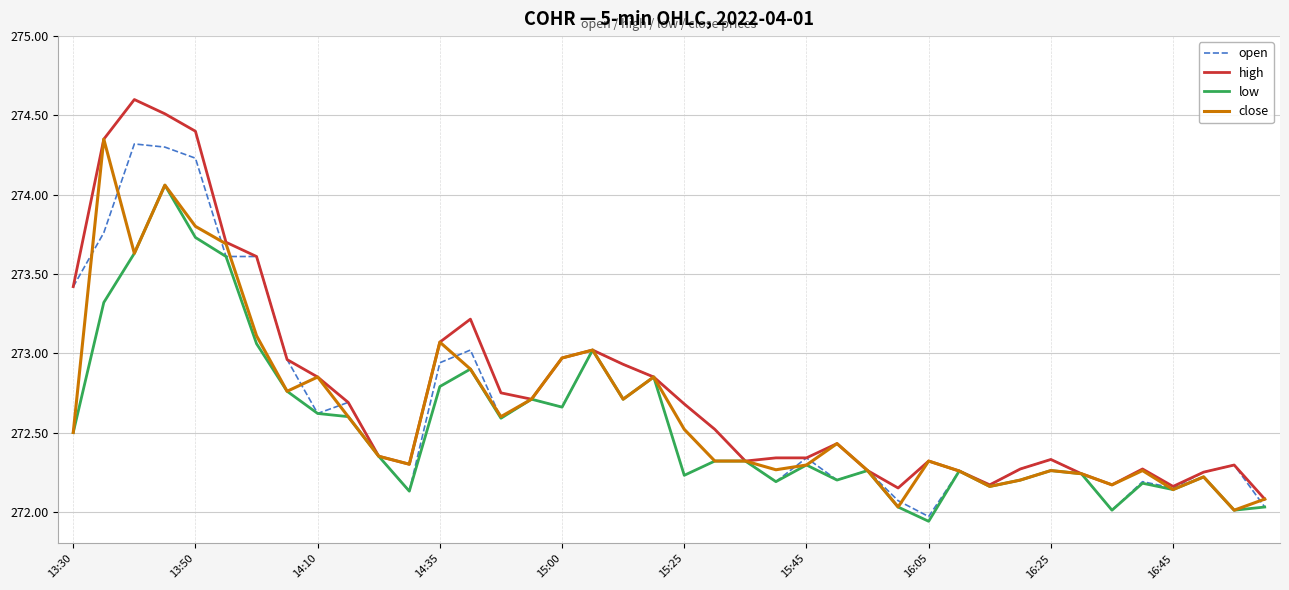

What is the minimum value for open?

272.0